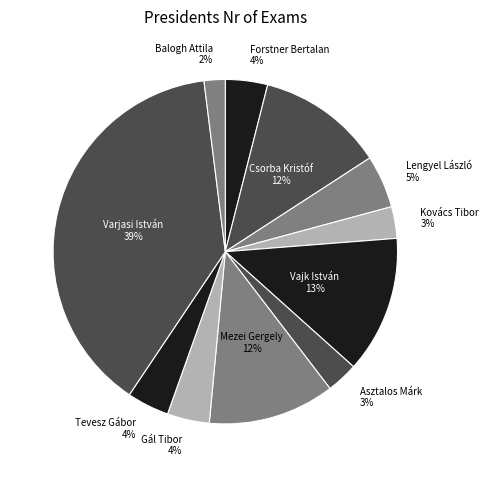

Which has a higher value, Forstner Bertalan or Varjasi István?

Varjasi István